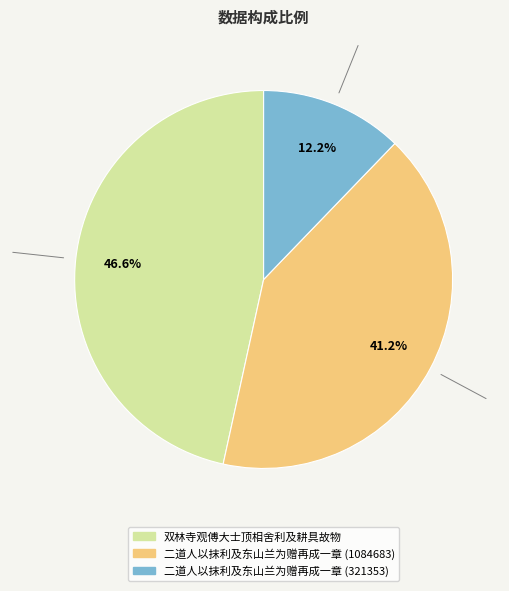

How many slices are in this pie chart?

3